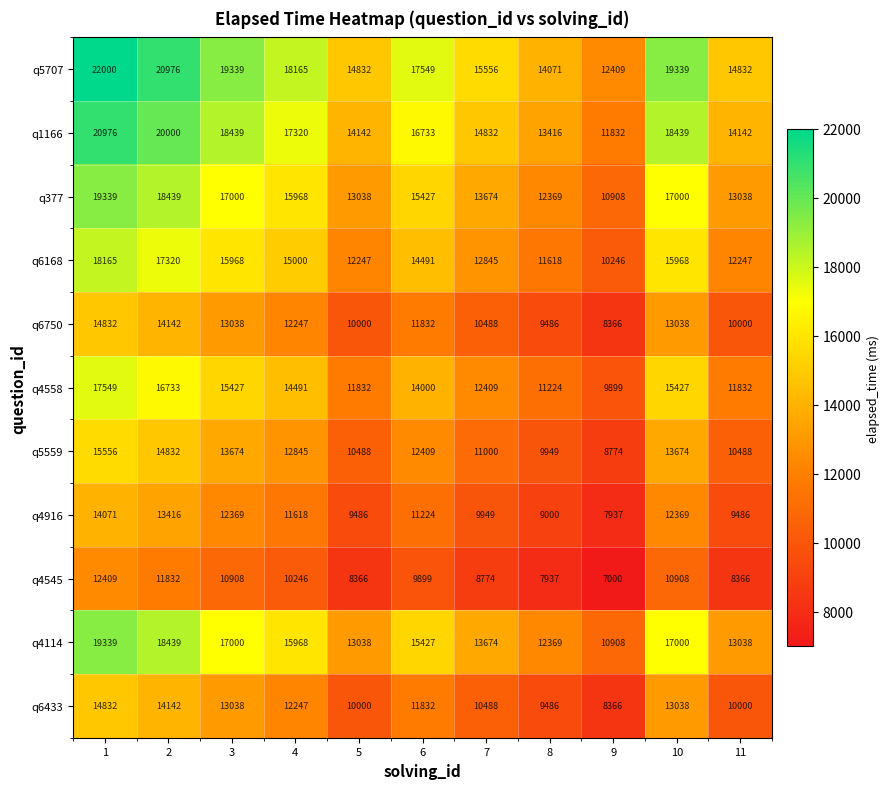

What is the total value across all series at 5?

127469